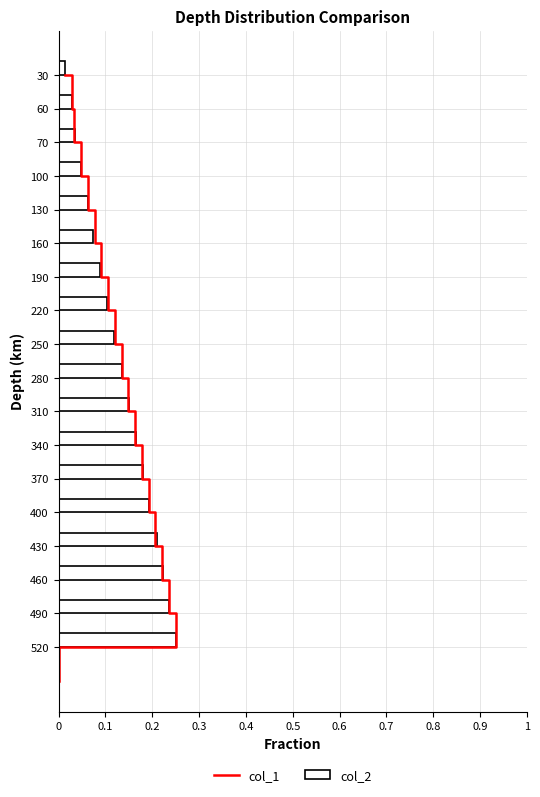

What is the value of the 7th bar from the left?

0.1